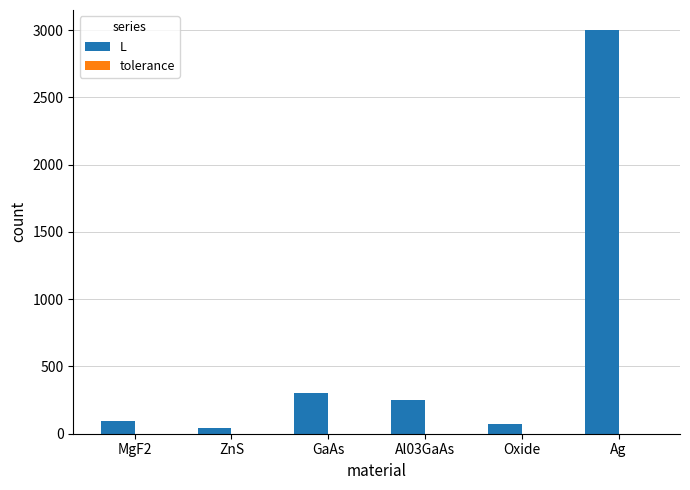

Does the chart contain stacked bars?

No